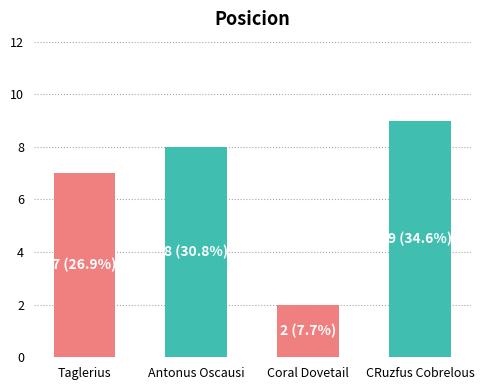

Reading left to right, transcribe all the data shown in this chart.

7	8	2	9